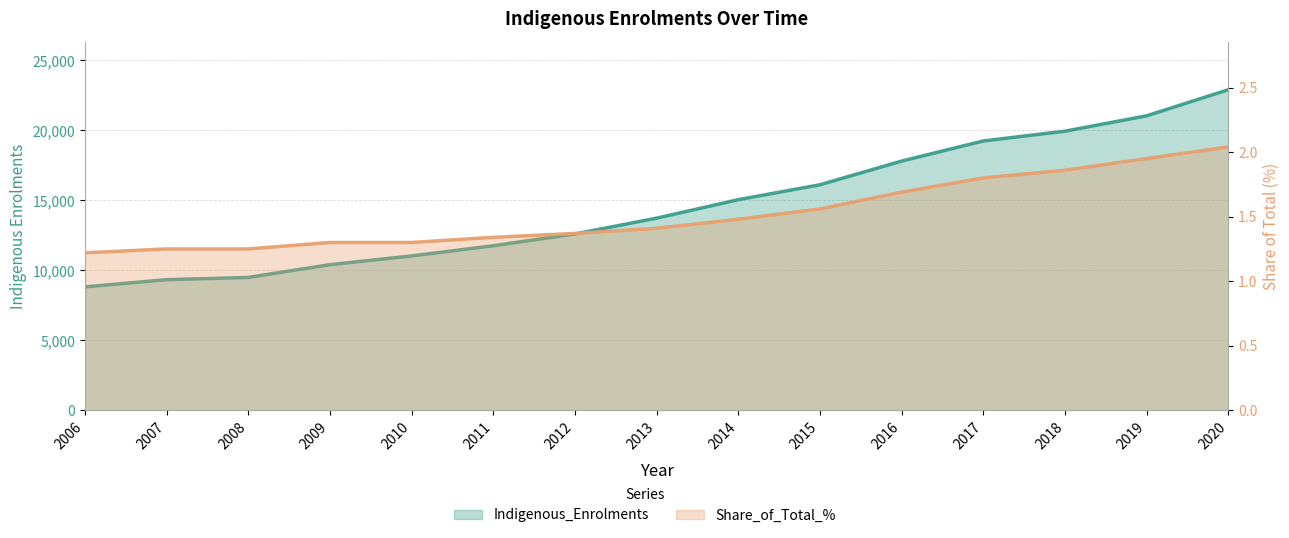

Reading left to right, what are all the values shown in this chart?

Indigenous_Enrolments: 2006=8816.0	2007=9329.0	2008=9490.0	2009=10400.0	2010=11024.0	2011=11753.0	2012=12595.0	2013=13723.0	2014=15043.0	2015=16108.0	2016=17800.0	2017=19237.0	2018=19935.0	2019=21033.0	2020=22897.0
Share_of_Total_%: 2006=1.2	2007=1.2	2008=1.2	2009=1.3	2010=1.3	2011=1.3	2012=1.4	2013=1.4	2014=1.5	2015=1.6	2016=1.7	2017=1.8	2018=1.9	2019=1.9	2020=2.0